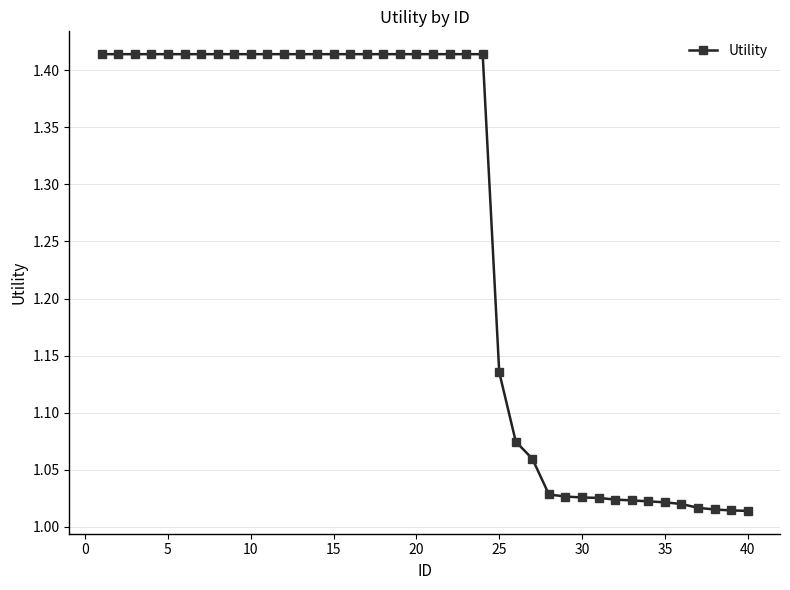

How many data points does each series have?

40